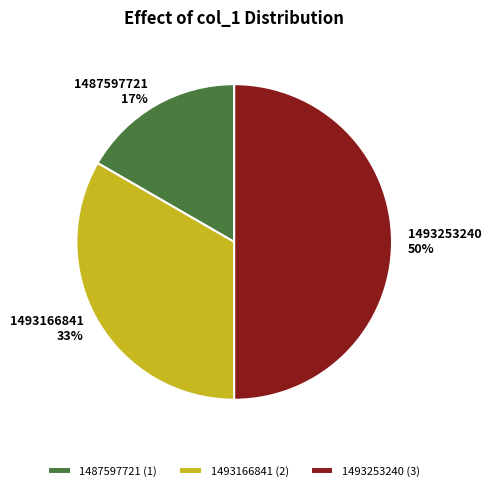

How many segments does this pie chart have?

3